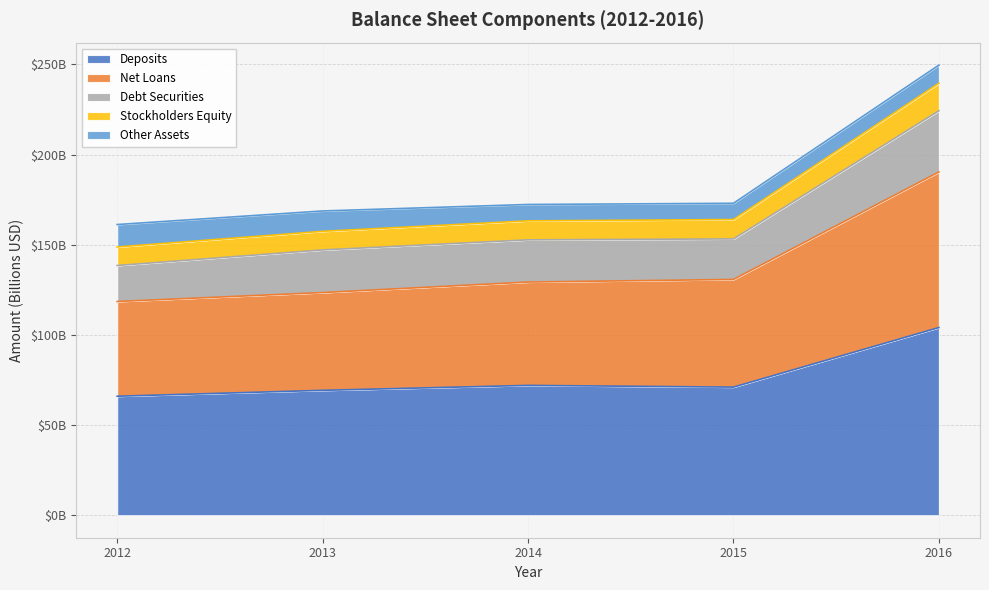

How many interior local peaks does the Deposits series have?

1